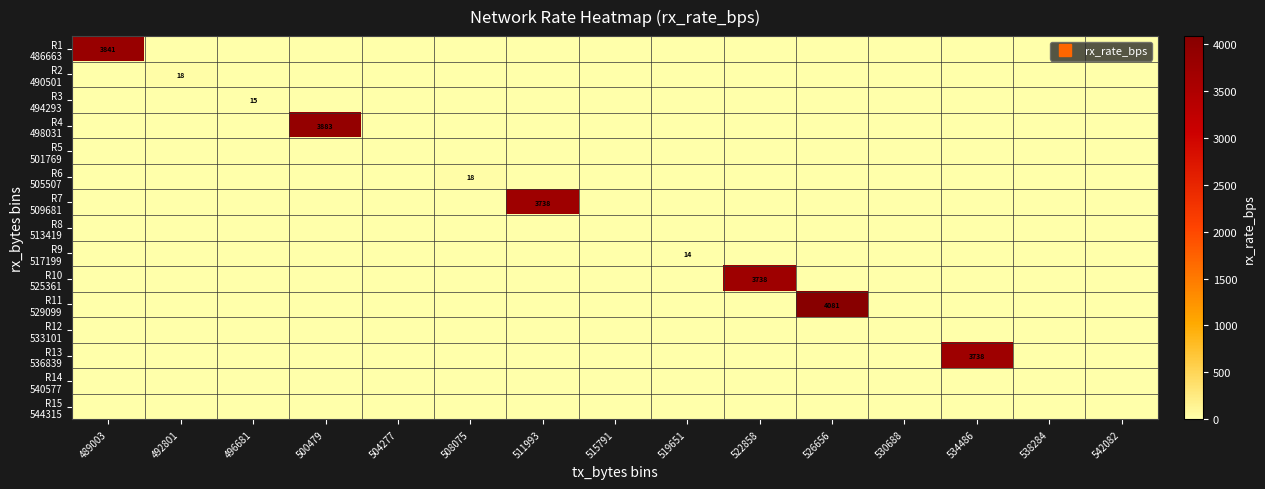

What is the difference between the maximum and second lowest values in the R6 505507 series?

18.0